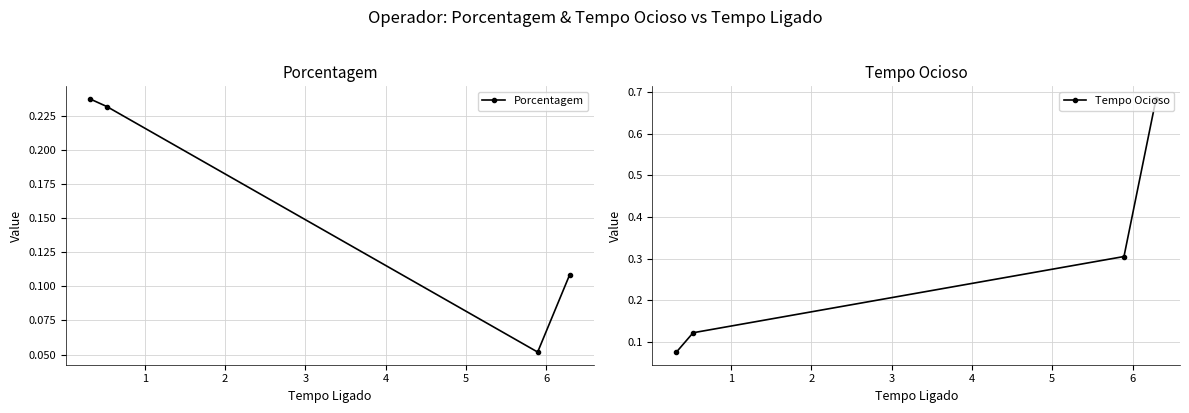

What is the difference between the second highest and minimum values in the Tempo Ocioso series?

0.2